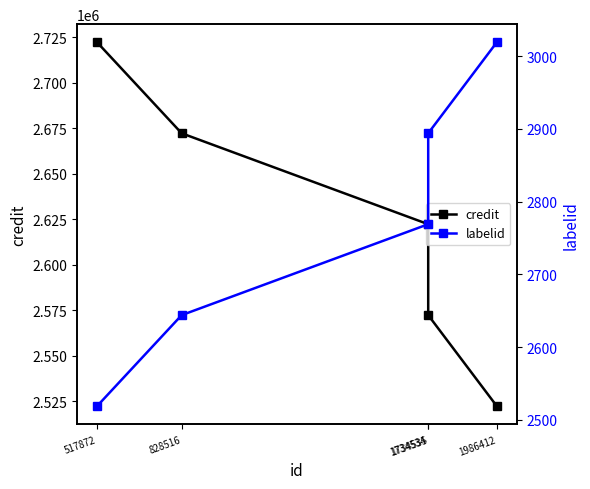

At how many categories does at least one series exceed 952666?

5